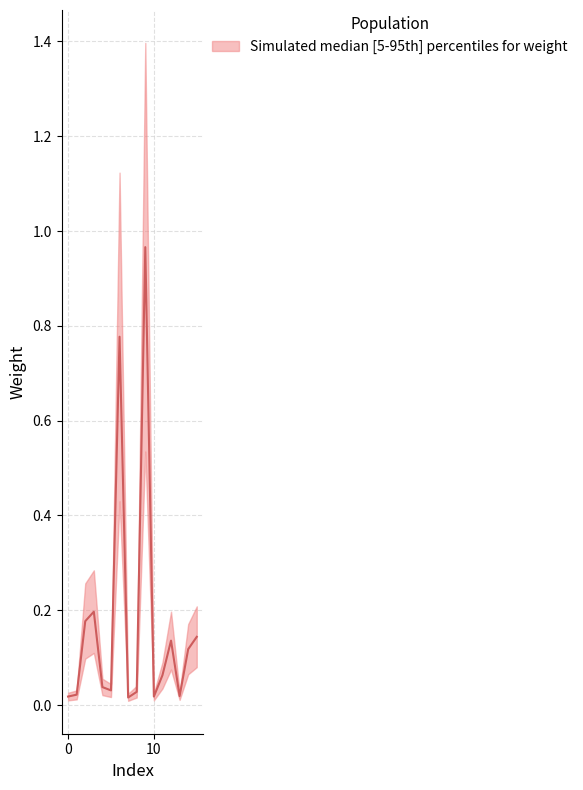

What is the value of the median point at the 10th from the left?

1.0